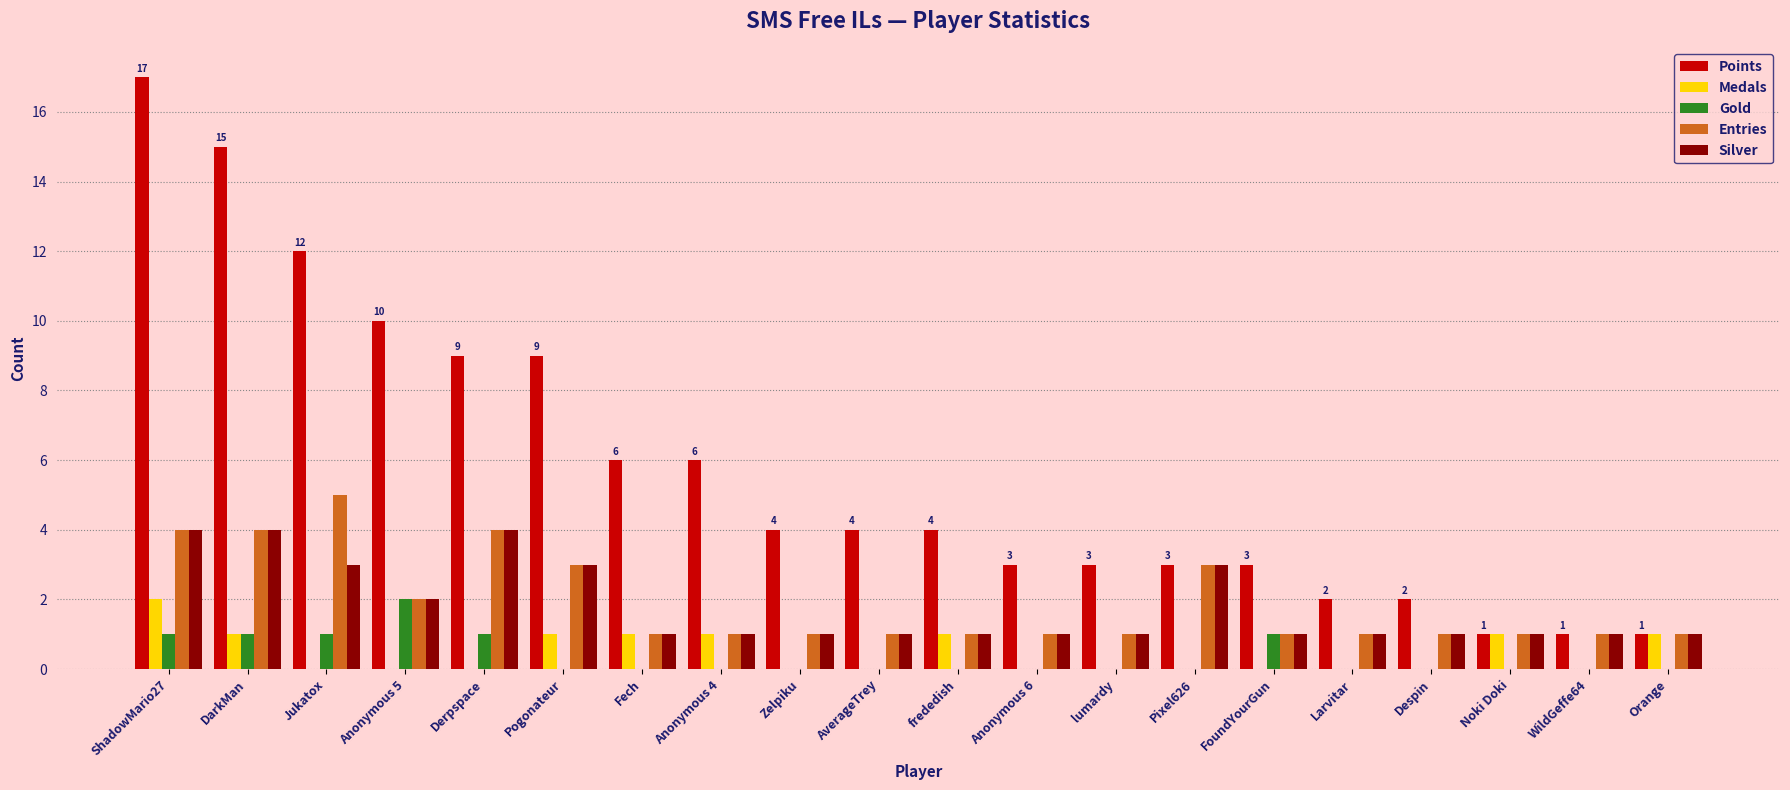

The value of Silver at Anonymous 5 is 3. True or false?

False